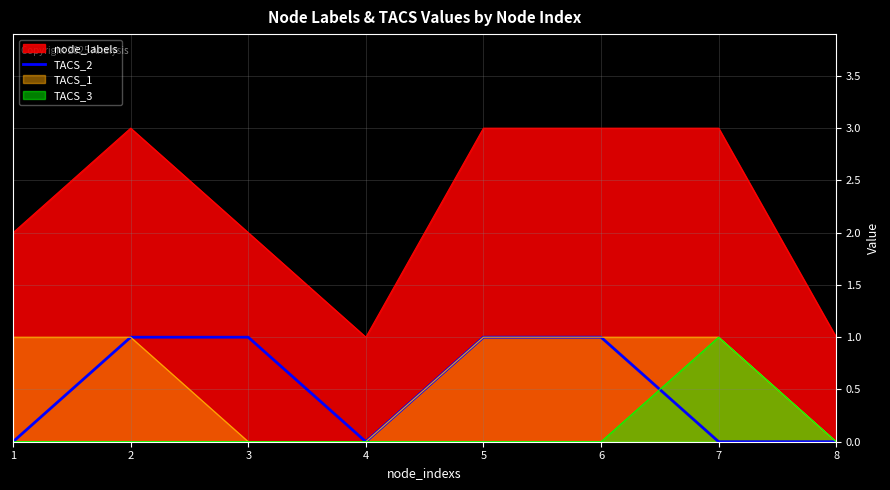

Between 4 and 5, which is larger?

5